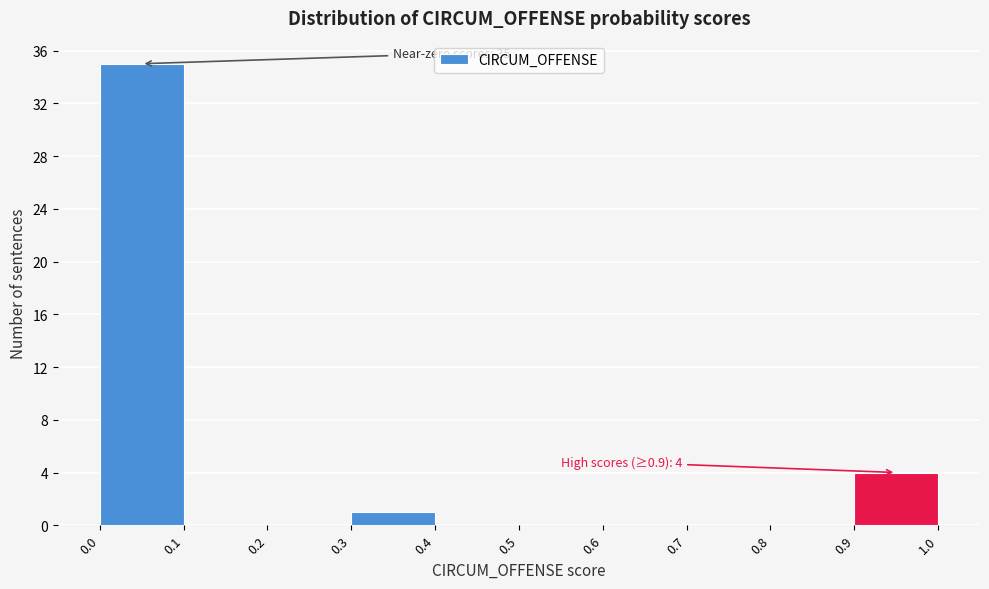

Over which range of the x-axis is the bar tallest?

0.0 to 0.1